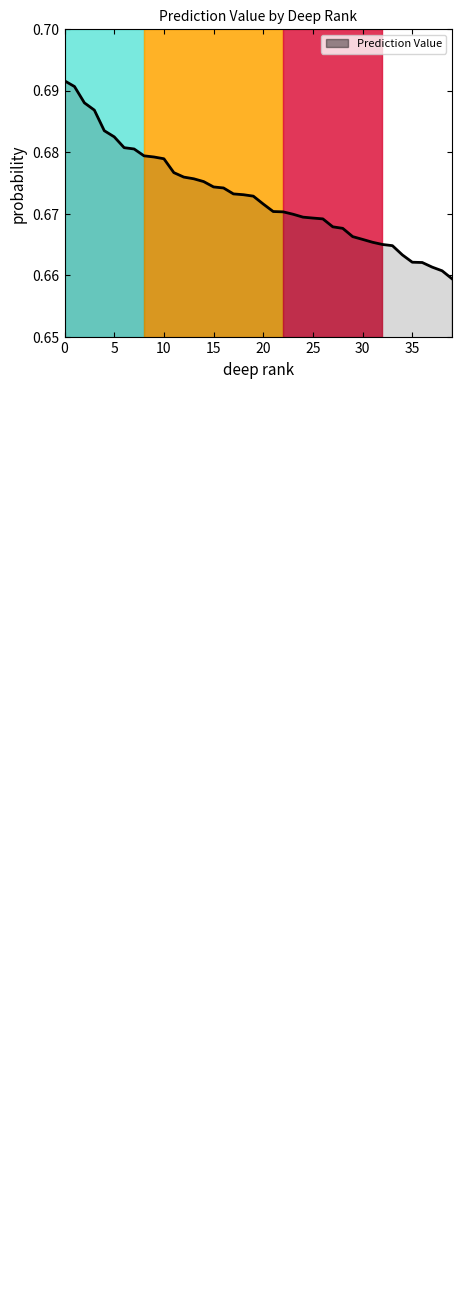

Reading right to left, extract all data points from this chart.

0.7	0.7	0.7	0.7	0.7	0.7	0.7	0.7	0.7	0.7	0.7	0.7	0.7	0.7	0.7	0.7	0.7	0.7	0.7	0.7	0.7	0.7	0.7	0.7	0.7	0.7	0.7	0.7	0.7	0.7	0.7	0.7	0.7	0.7	0.7	0.7	0.7	0.7	0.7	0.7